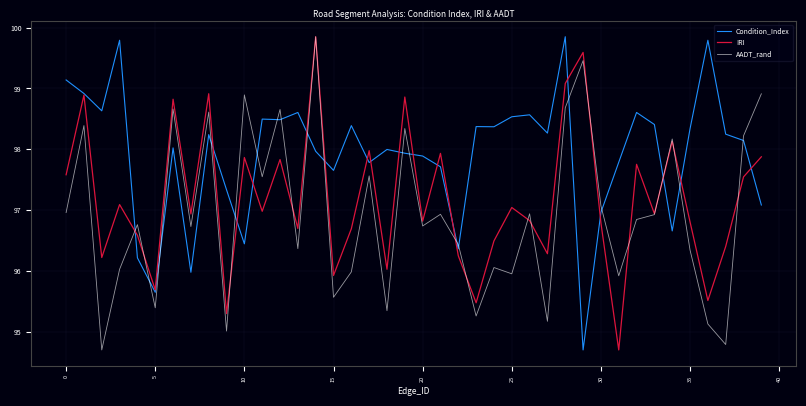

List the series in order of their overall mean, highest first.

Condition_Index, IRI, AADT_rand